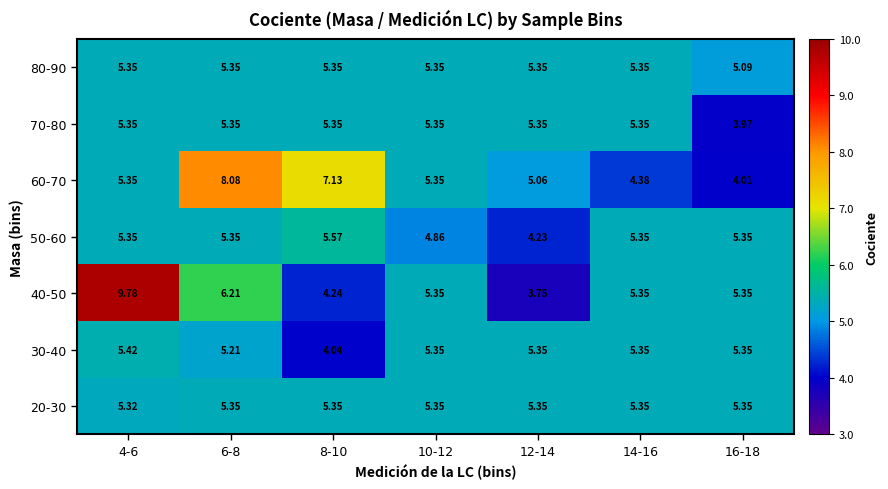

Is the value of 40-50 at 8-10 greater than the value of 50-60 at 12-14?

Yes